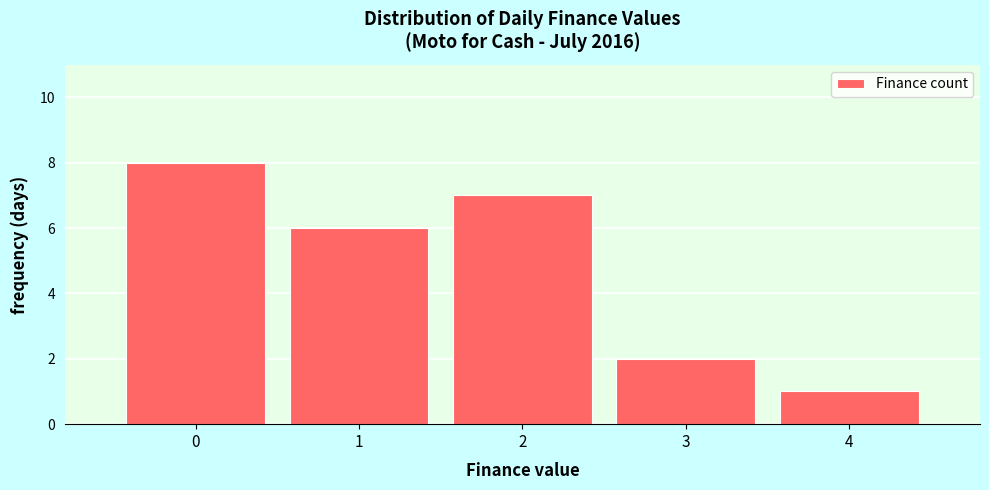

Which range on the x-axis has the tallest bar?

-0.5 to 0.5